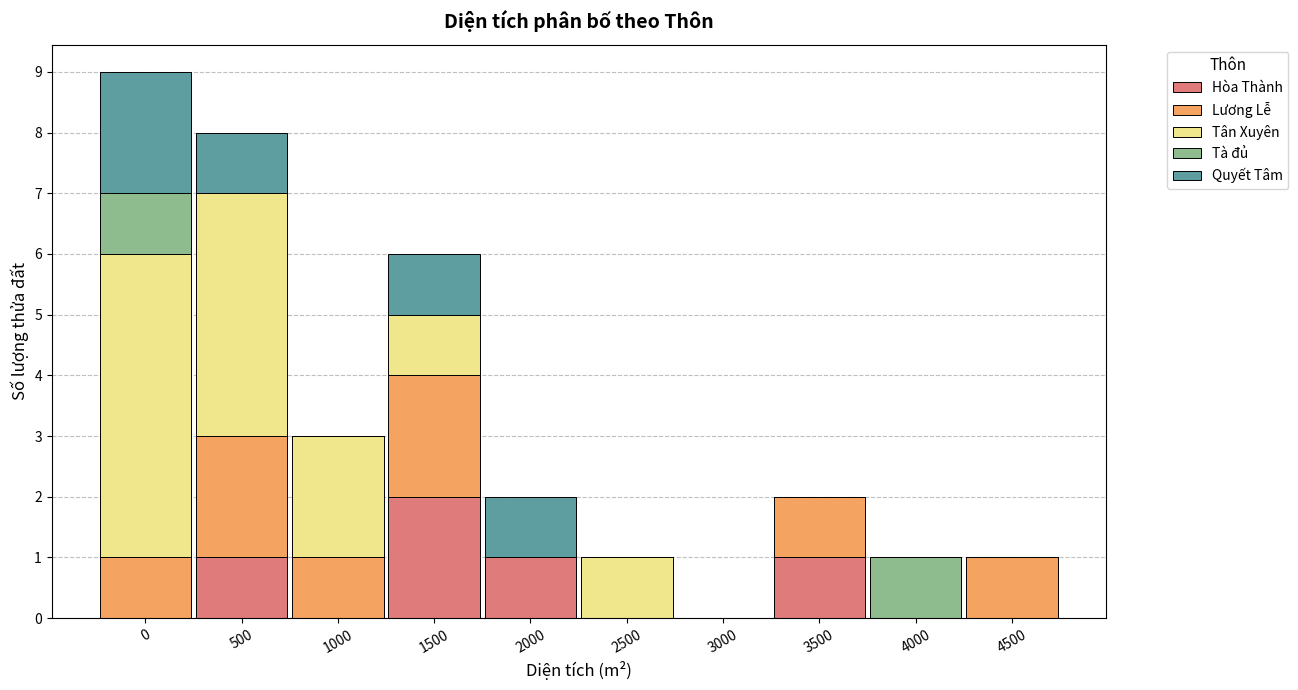

The Hòa Thành series shows 0 at 4000. True or false?

True